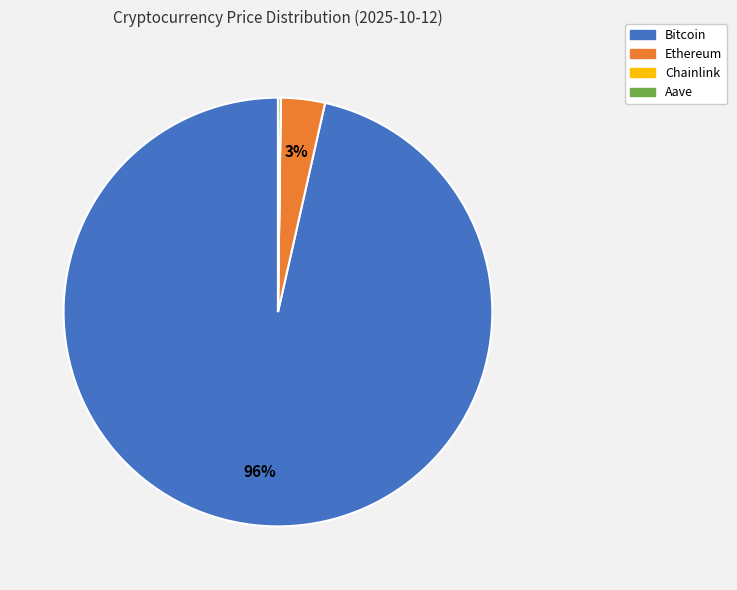

Which category has the biggest portion of the pie?

Bitcoin